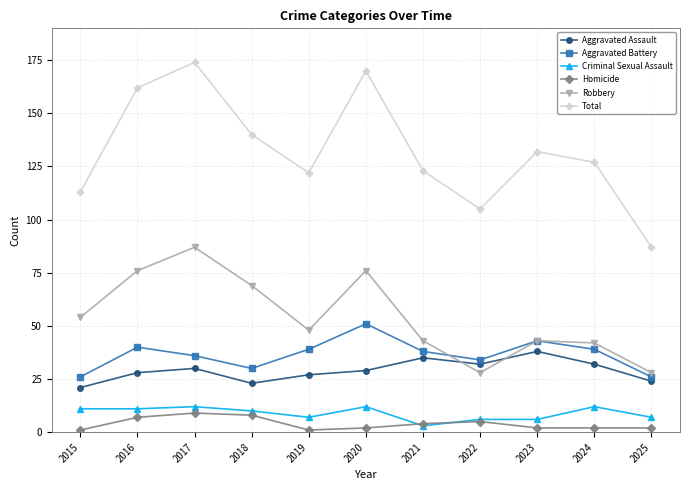

How many series are shown in this chart?

6